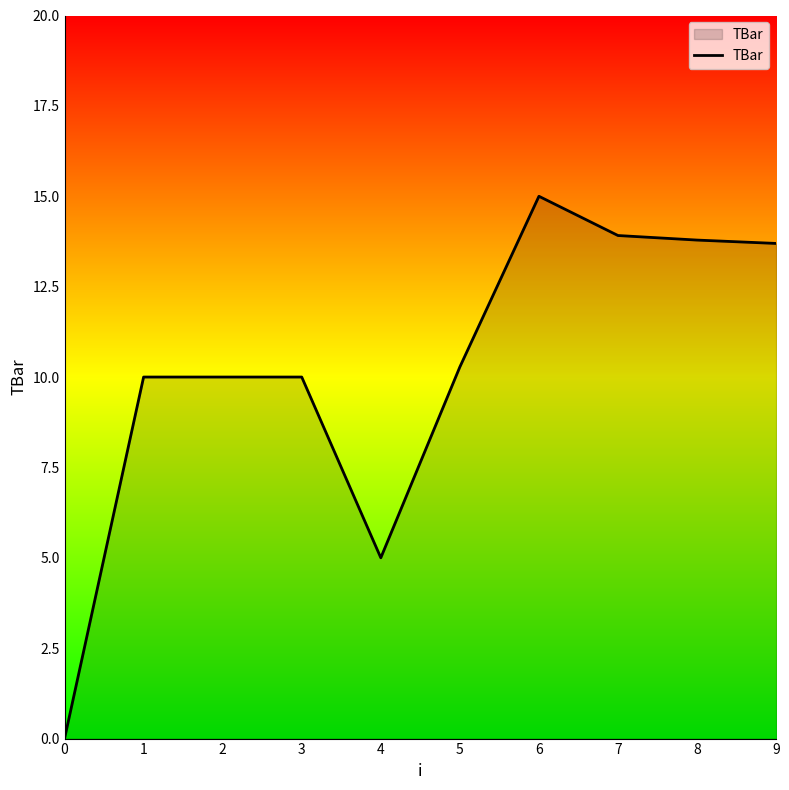

At which label is the value closest to 7?

4